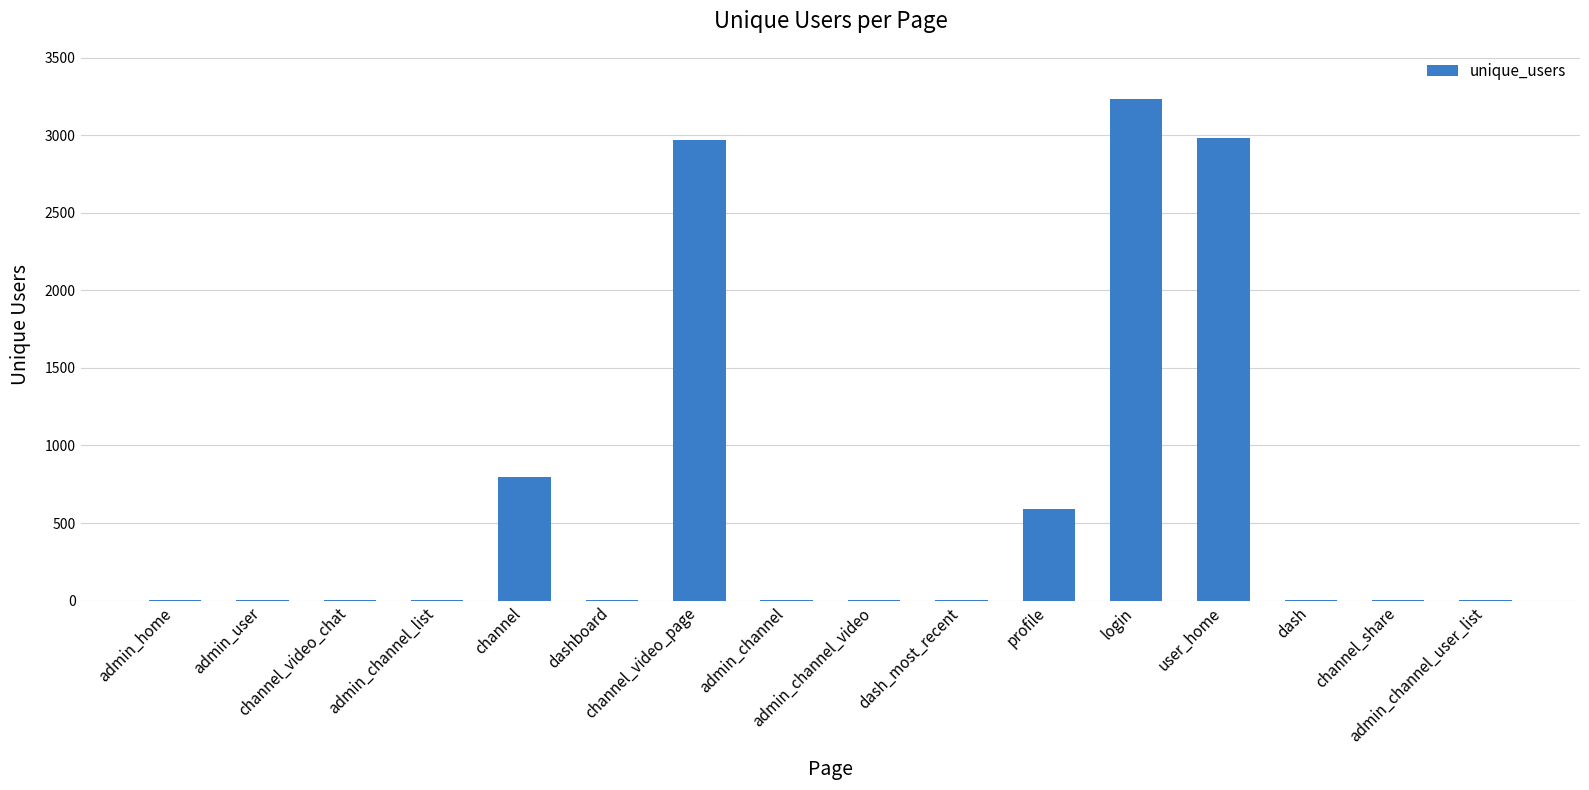

How many series are shown in this chart?

1